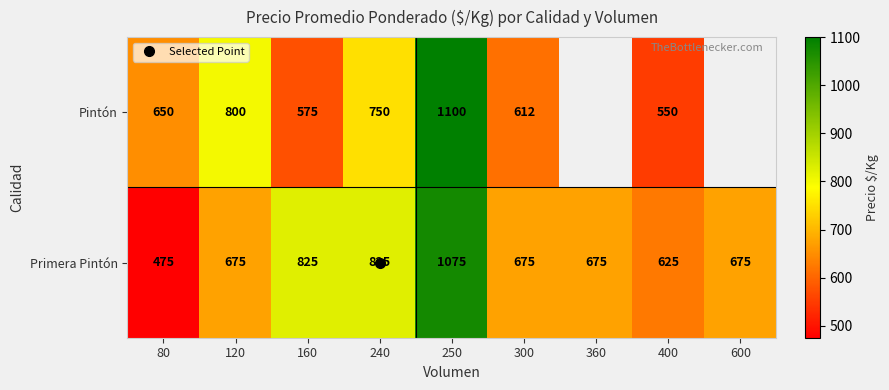

Rank the series by their average value, from lowest to highest.

Pintón, Primera Pintón